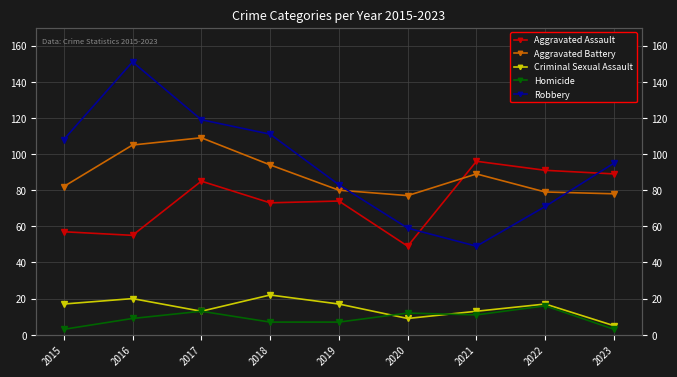

What is the average value of the Criminal Sexual Assault series?

15